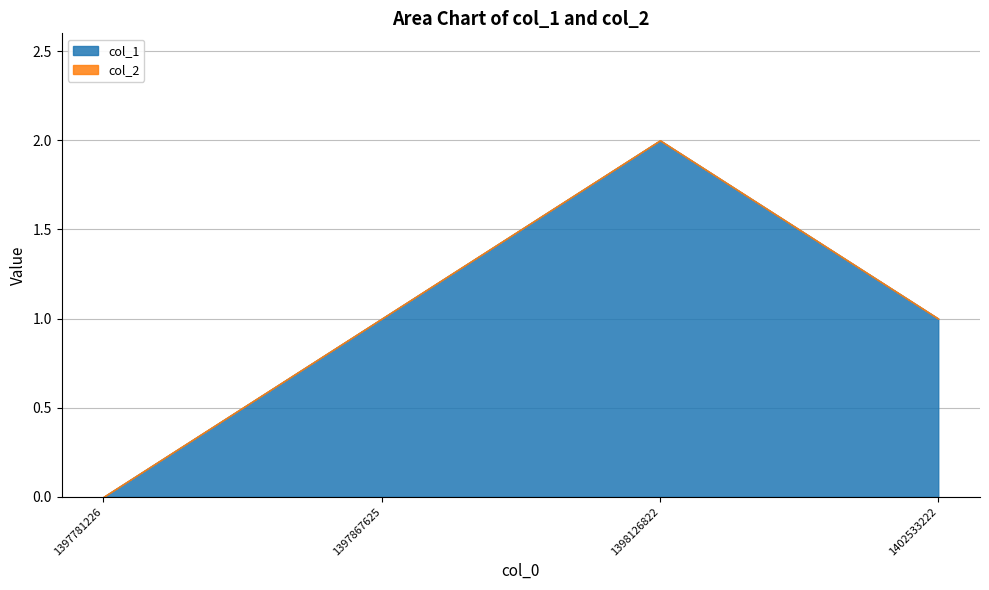

How many lines are shown in the chart?

2